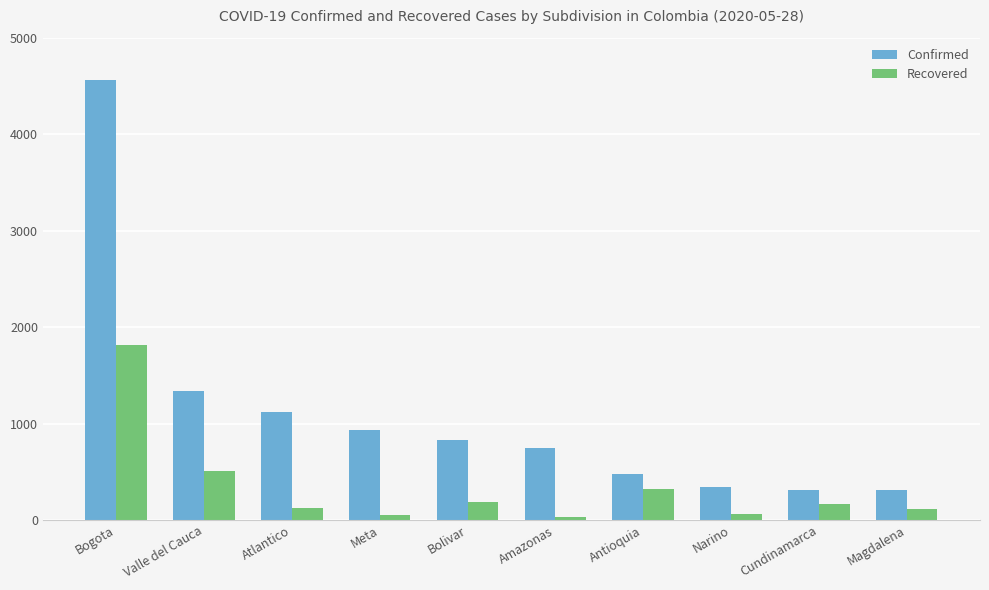

How many bars are there in total?

20